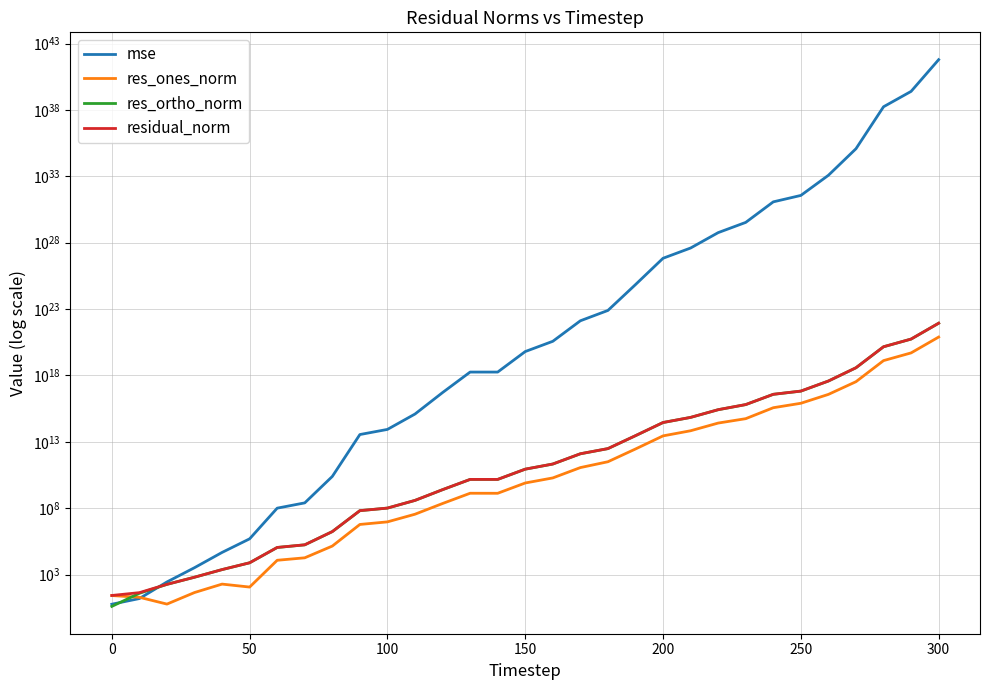

What is the difference between the maximum and minimum values in the mse series?

611438899268480426148598846657043391053824.0